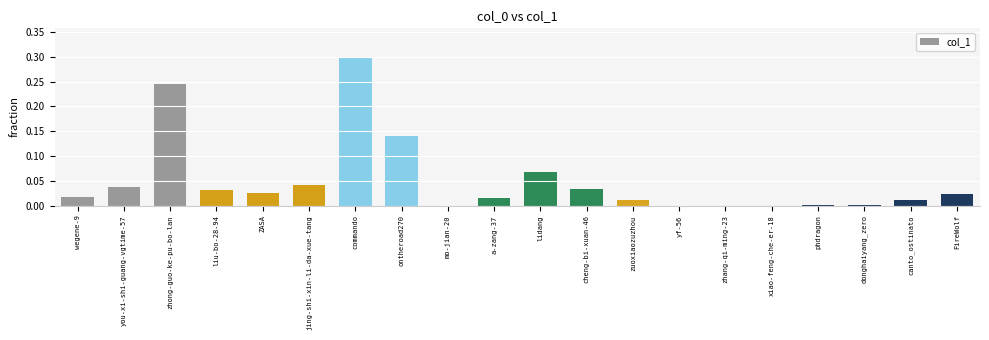

What is the maximum value shown in the chart?

0.3